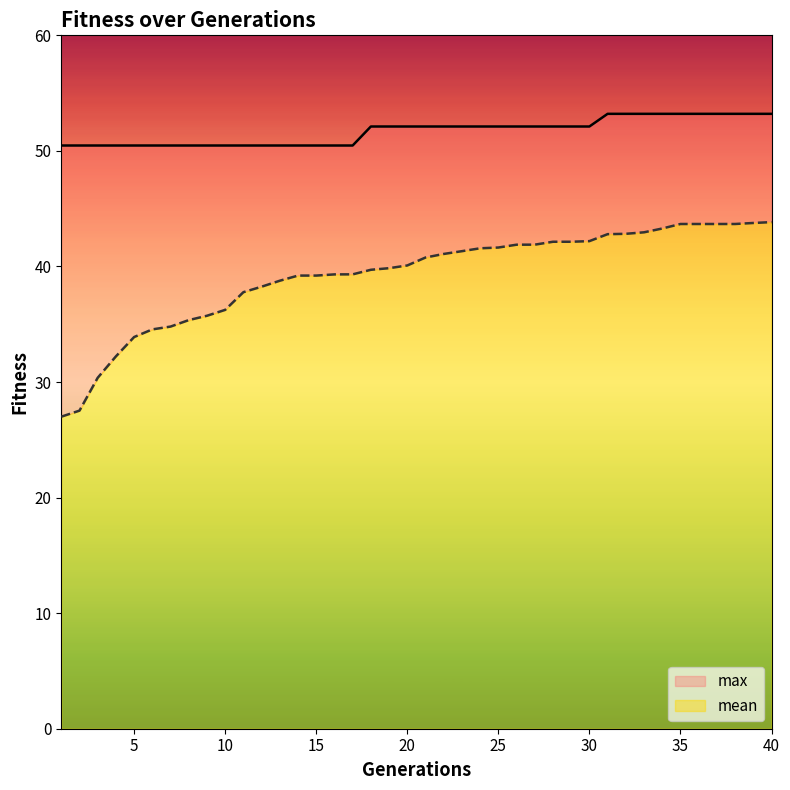

True or false: max has a value of 53.2 at 40.

True